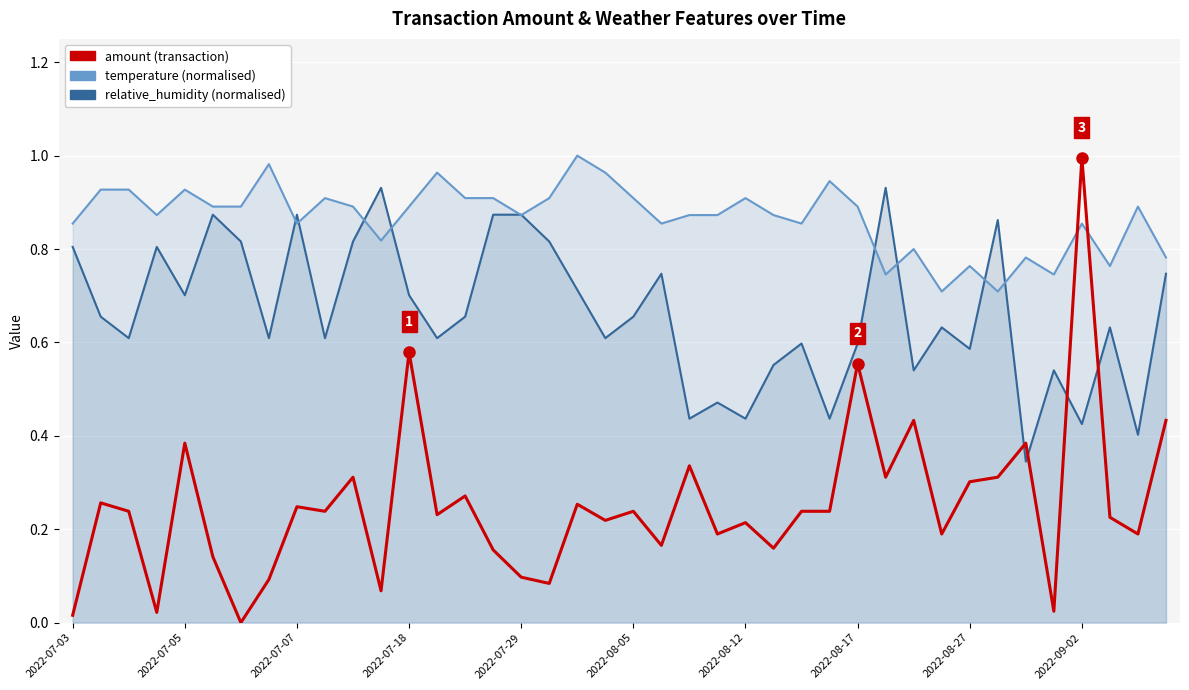

Is the value of amount at 32 greater than the value of relative_humidity at 37?

No